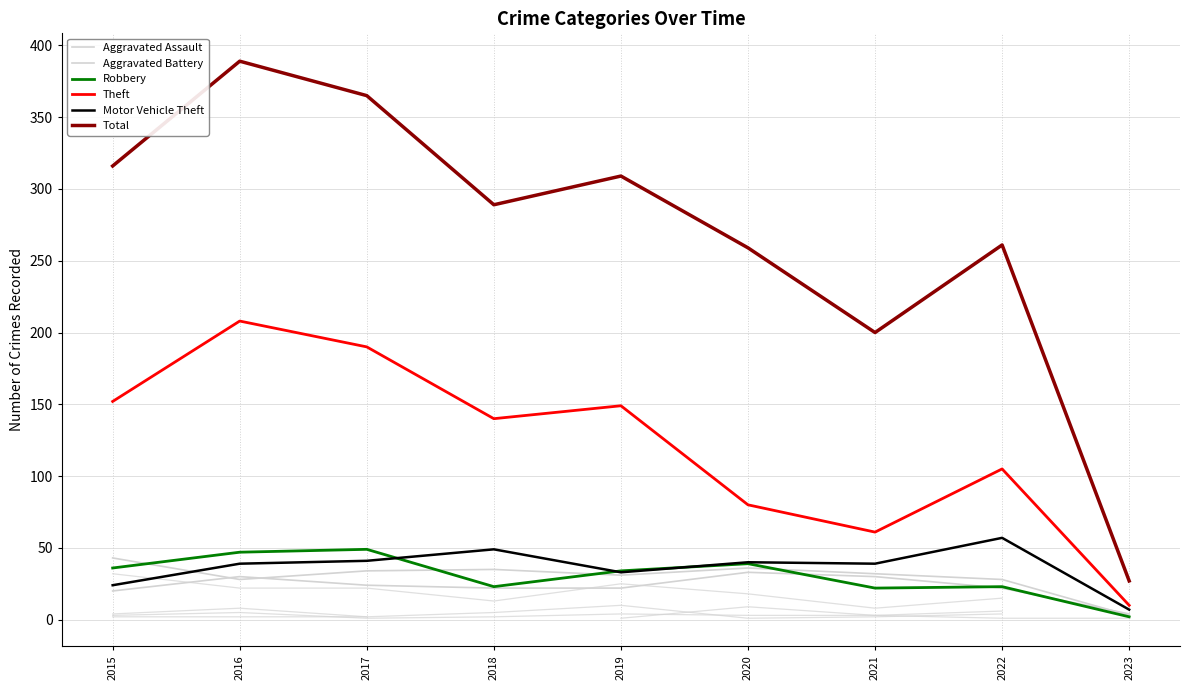

How many data points in Robbery are less than 34?

4